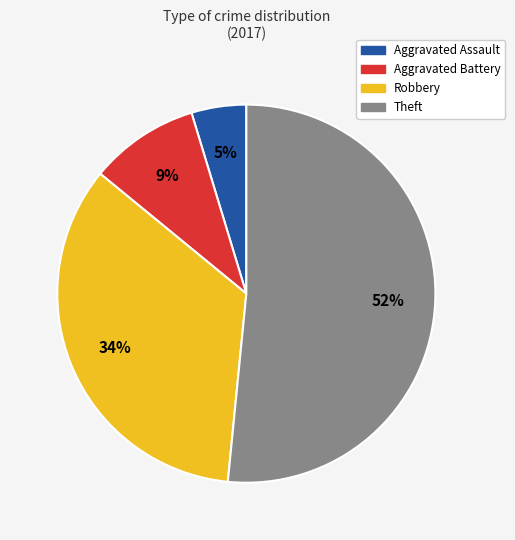

Count the number of slices in the pie.

4